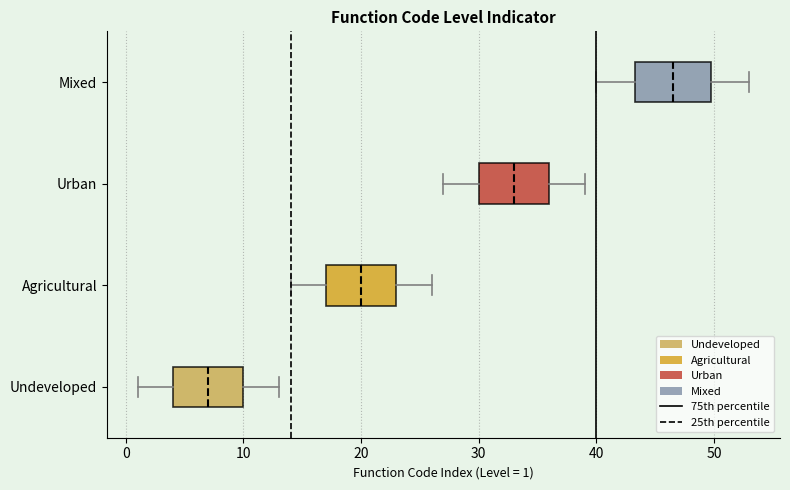

Where does the left whisker of the box for Urban end on the x-axis? The values are not printed on the chart, so give them approximately, as read against the axis.

27